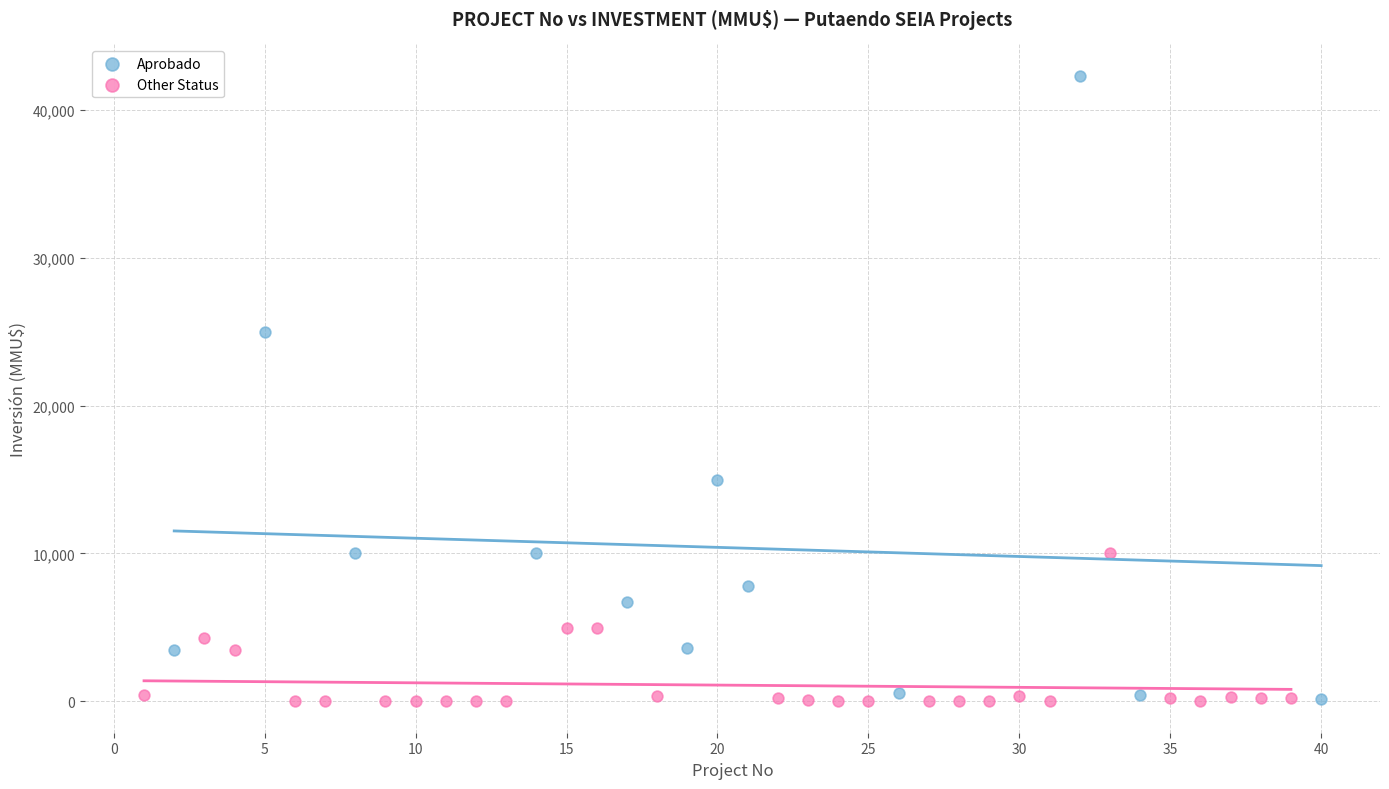

Which series reaches the maximum Y coordinate?

Aprobado